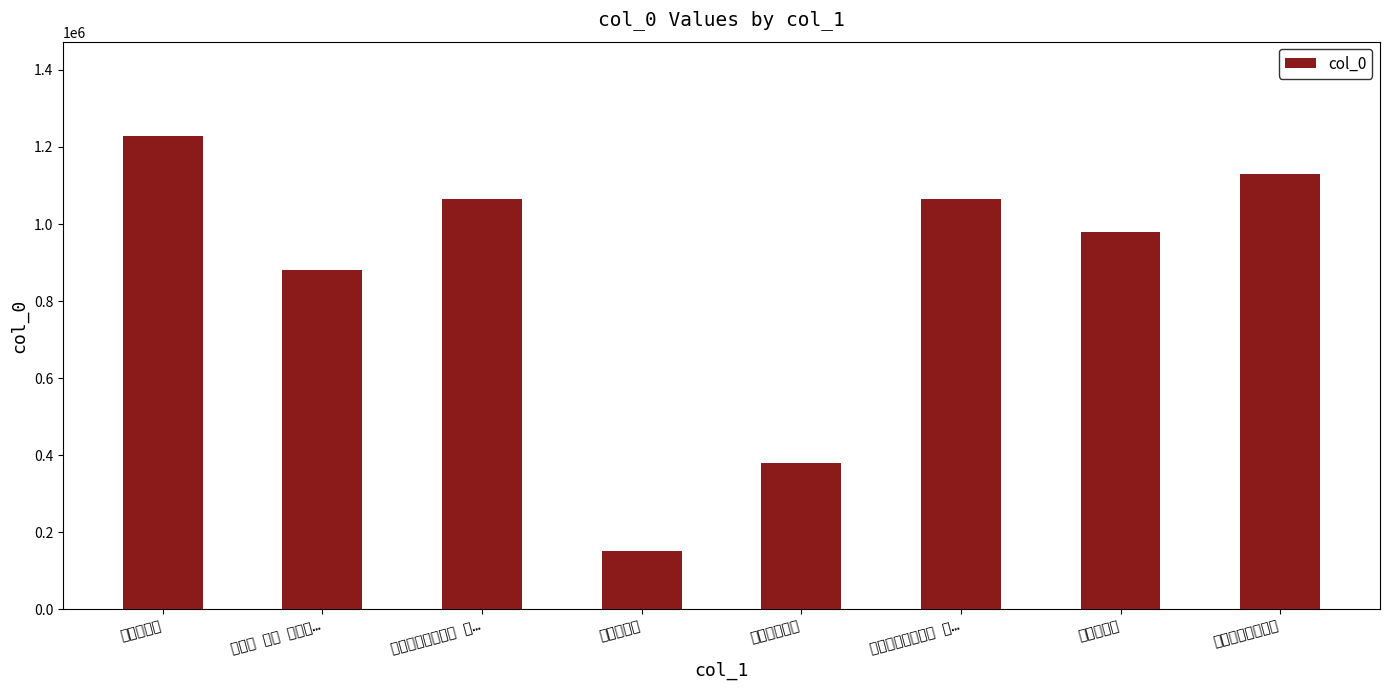

The value at 京师上元夜 is 1227903. True or false?

True